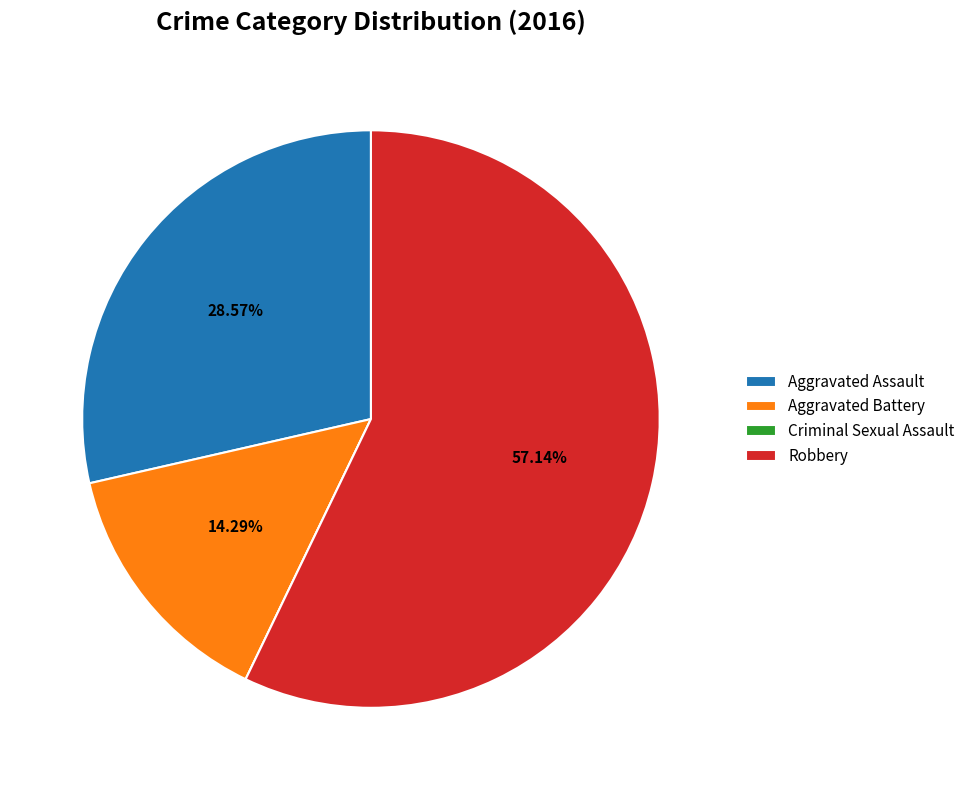

Does Robbery represent more than half of the total?

Yes